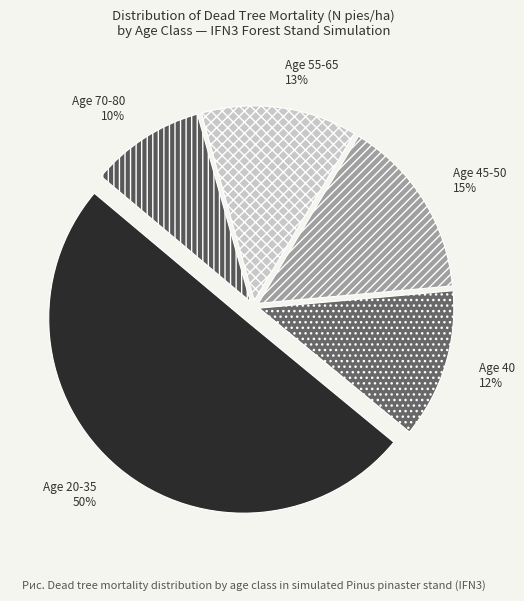

Which slice is the largest?

Age 20-35